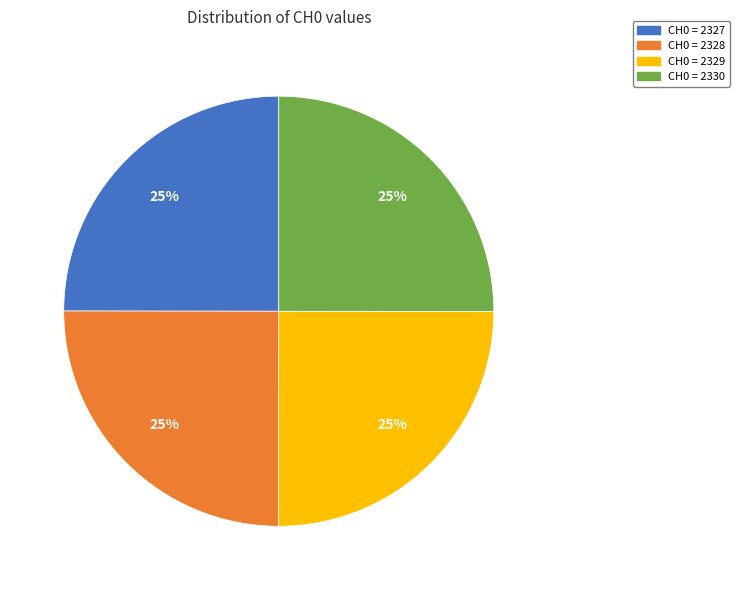

To the nearest percent, what is the average slice percentage?

25%